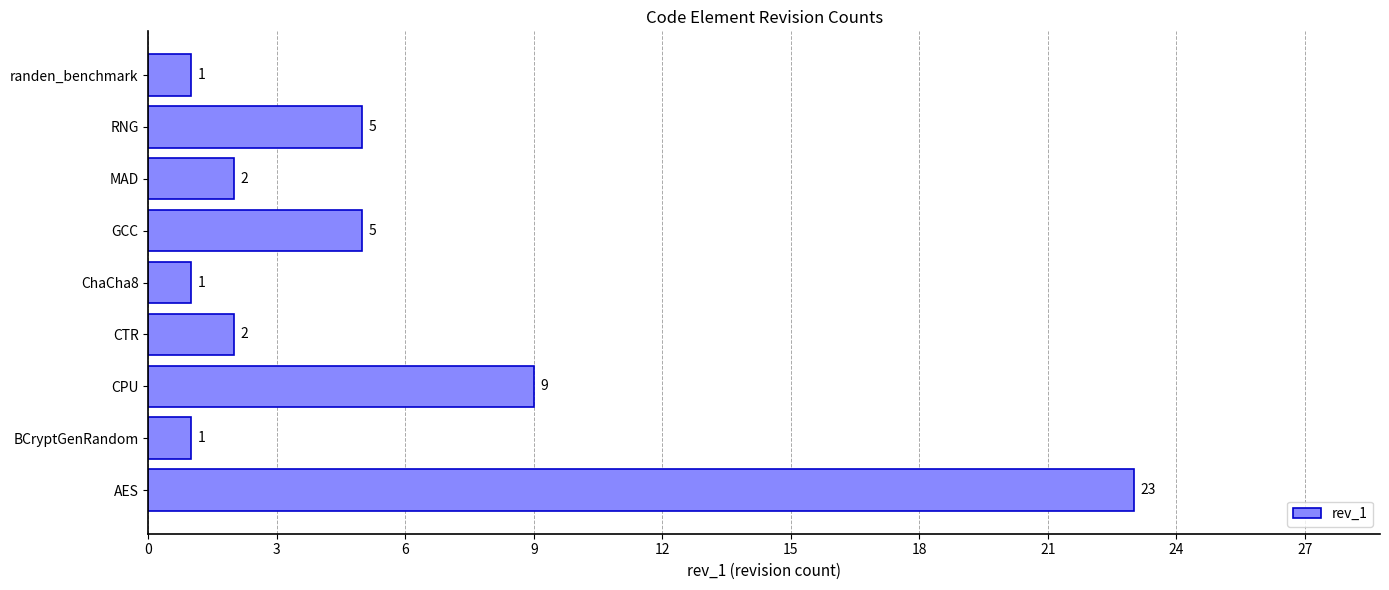

Reading top to bottom, extract all data points from this chart.

randen_benchmark=1	RNG=5	MAD=2	GCC=5	ChaCha8=1	CTR=2	CPU=9	BCryptGenRandom=1	AES=23